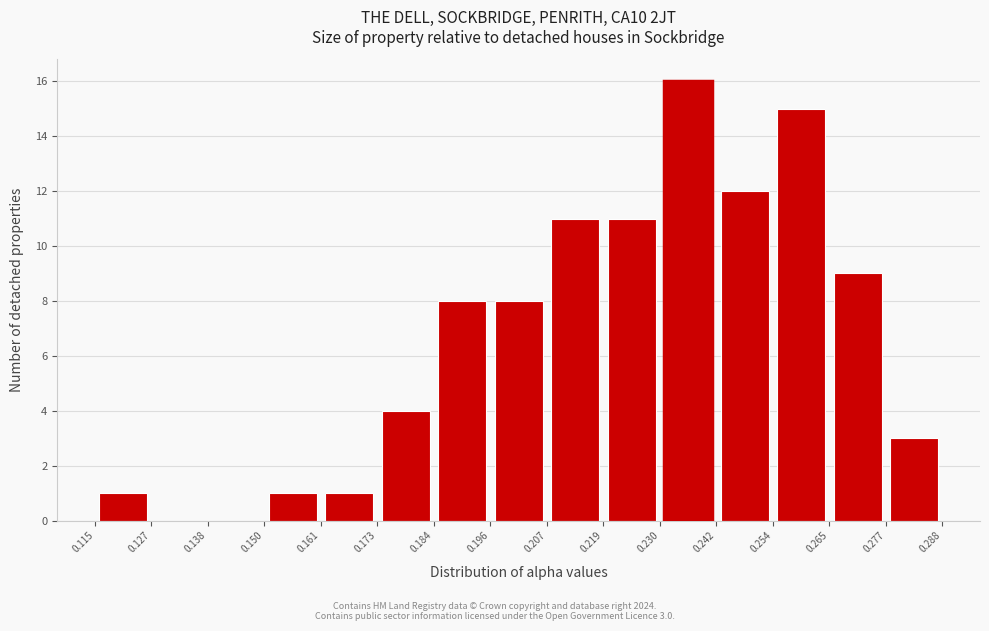

Over which range of the x-axis is the bar tallest?

0.230 to 0.242